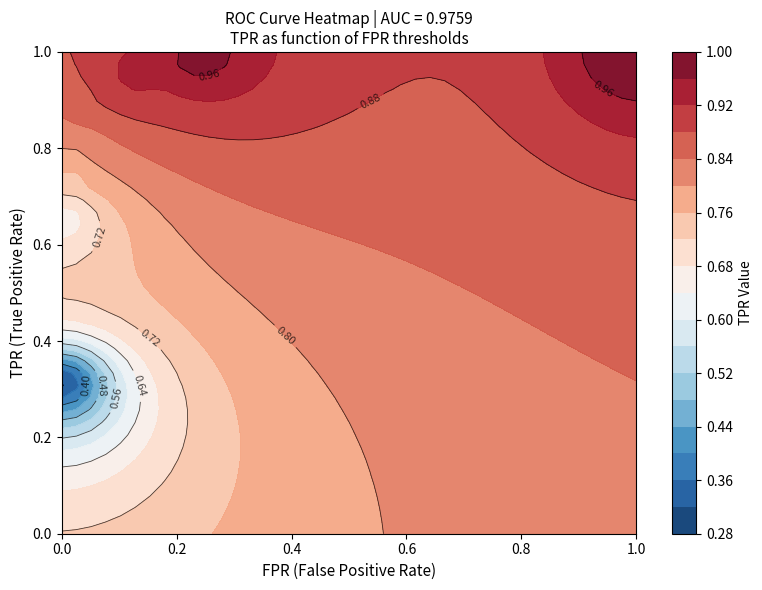

Rank the series by their average value, from lowest to highest.

fpr, tpr